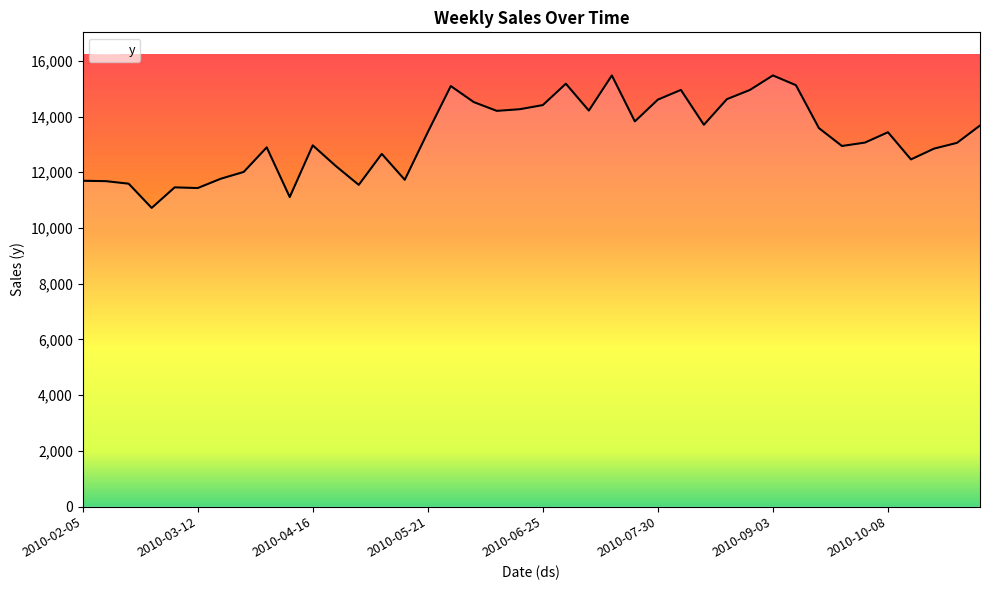

Does the chart display data point markers on the line(s)?

No